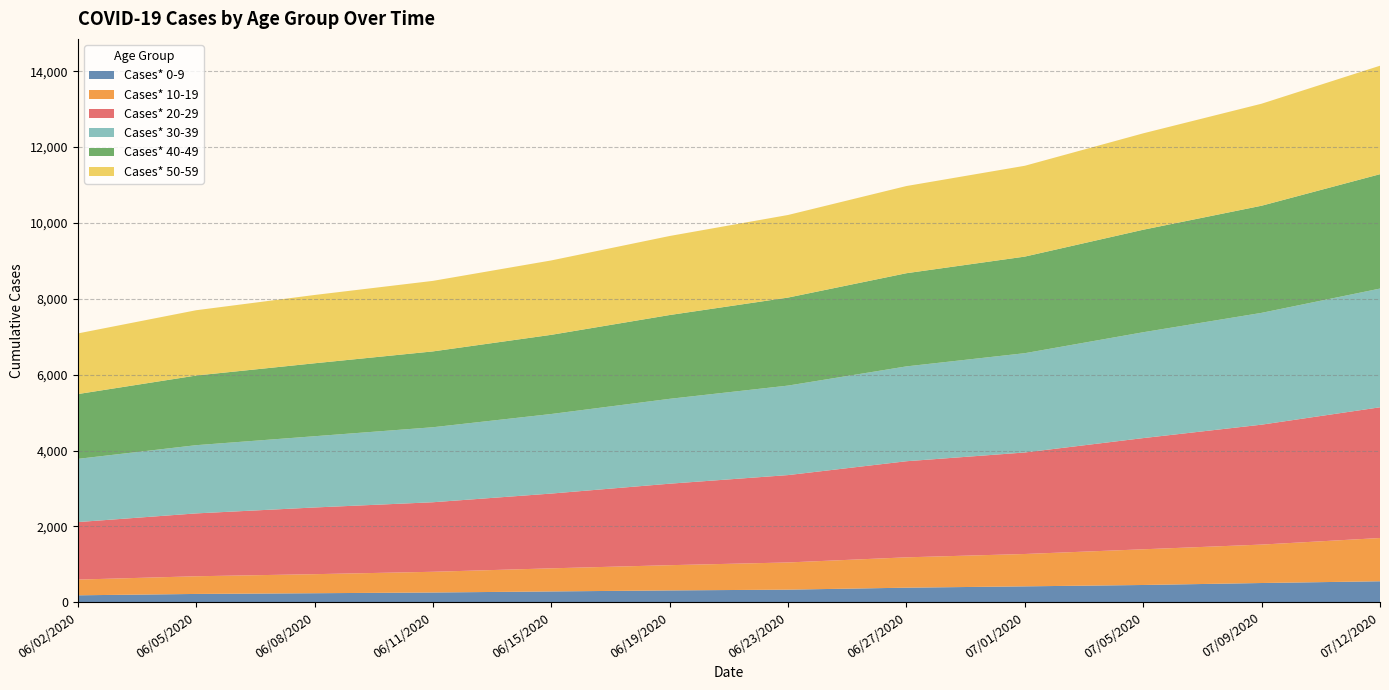

Reading right to left, transcribe all the data shown in this chart.

Cases* 0-9: 07/12/2020=556	07/09/2020=510	07/05/2020=458	07/01/2020=422	06/27/2020=387	06/23/2020=335	06/19/2020=315	06/15/2020=288	06/11/2020=260	06/08/2020=241	06/05/2020=222	06/02/2020=186
Cases* 10-19: 07/12/2020=1140	07/09/2020=1013	07/05/2020=941	07/01/2020=853	06/27/2020=800	06/23/2020=717	06/19/2020=665	06/15/2020=609	06/11/2020=546	06/08/2020=502	06/05/2020=466	06/02/2020=414
Cases* 20-29: 07/12/2020=3446	07/09/2020=3161	07/05/2020=2931	07/01/2020=2676	06/27/2020=2533	06/23/2020=2303	06/19/2020=2148	06/15/2020=1971	06/11/2020=1833	06/08/2020=1758	06/05/2020=1657	06/02/2020=1516
Cases* 30-39: 07/12/2020=3129	07/09/2020=2947	07/05/2020=2790	07/01/2020=2617	06/27/2020=2500	06/23/2020=2359	06/19/2020=2237	06/15/2020=2097	06/11/2020=1977	06/08/2020=1878	06/05/2020=1798	06/02/2020=1666
Cases* 40-49: 07/12/2020=3015	07/09/2020=2824	07/05/2020=2702	07/01/2020=2546	06/27/2020=2456	06/23/2020=2320	06/19/2020=2209	06/15/2020=2087	06/11/2020=1999	06/08/2020=1923	06/05/2020=1836	06/02/2020=1708
Cases* 50-59: 07/12/2020=2859	07/09/2020=2689	07/05/2020=2541	07/01/2020=2394	06/27/2020=2298	06/23/2020=2177	06/19/2020=2083	06/15/2020=1961	06/11/2020=1859	06/08/2020=1800	06/05/2020=1721	06/02/2020=1598